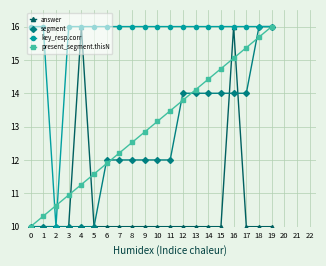

Reading left to right, transcribe all the data shown in this chart.

answer: 0=10.0	1=10.0	2=10.0	3=10.0	4=16.0	5=10.0	6=10.0	7=10.0	8=10.0	9=10.0	10=10.0	11=10.0	12=10.0	13=10.0	14=10.0	15=10.0	16=16.0	17=10.0	18=10.0	19=10.0
segment: 0=10.0	1=10.0	2=10.0	3=10.0	4=10.0	5=10.0	6=12.0	7=12.0	8=12.0	9=12.0	10=12.0	11=12.0	12=14.0	13=14.0	14=14.0	15=14.0	16=14.0	17=14.0	18=16.0	19=16.0
key_resp.corr: 0=16.0	1=16.0	2=10.0	3=16.0	4=16.0	5=16.0	6=16.0	7=16.0	8=16.0	9=16.0	10=16.0	11=16.0	12=16.0	13=16.0	14=16.0	15=16.0	16=16.0	17=16.0	18=16.0	19=16.0
present_segment.thisN: 0=10.0	1=10.3	2=10.6	3=10.9	4=11.3	5=11.6	6=11.9	7=12.2	8=12.5	9=12.8	10=13.2	11=13.5	12=13.8	13=14.1	14=14.4	15=14.7	16=15.1	17=15.4	18=15.7	19=16.0